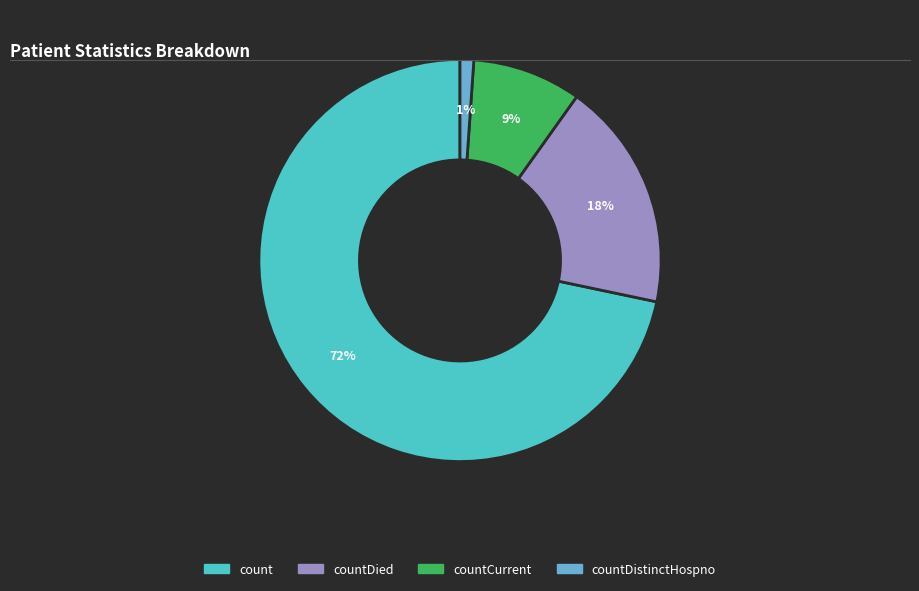

Is there any slice that represents more than half of the pie?

Yes